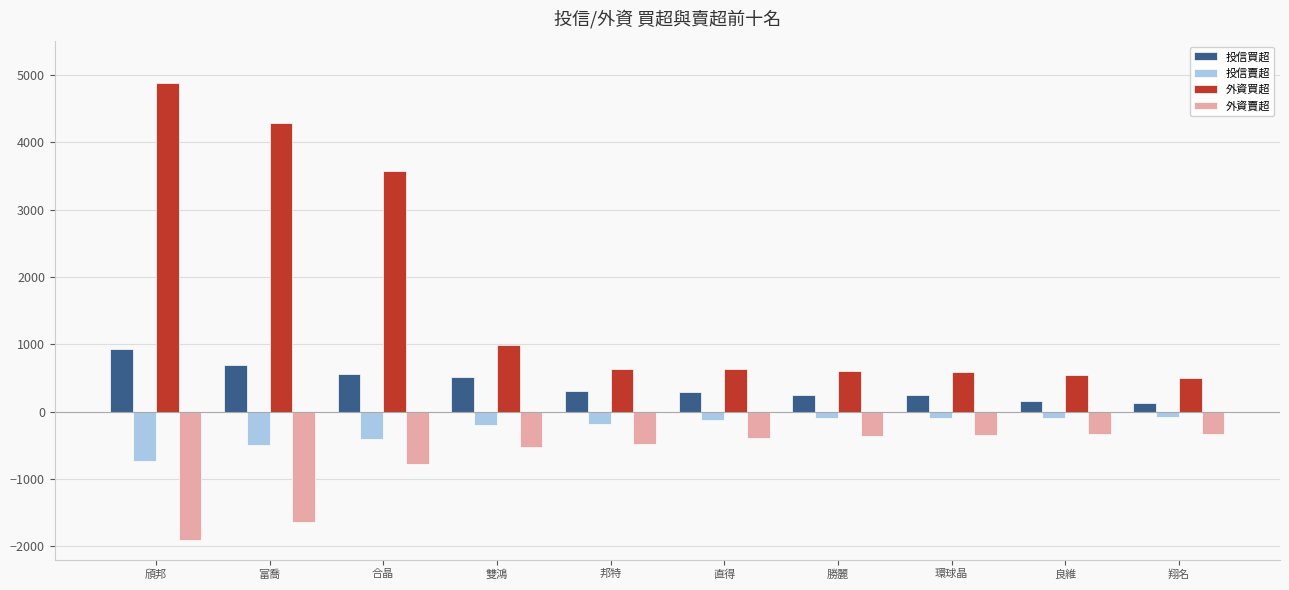

Which series has the widest spread of values?

外資買超